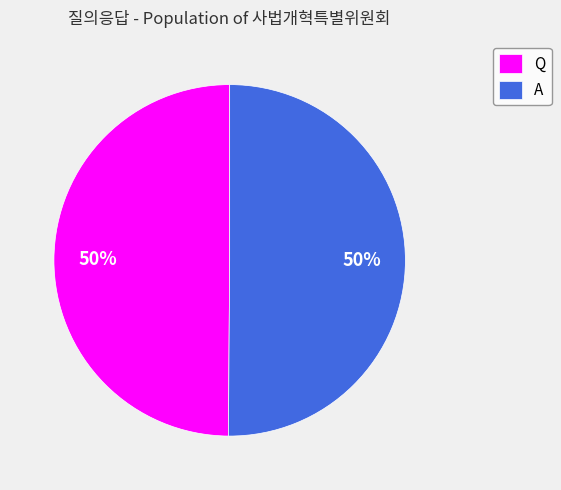

To the nearest percent, what is the average slice percentage?

50%